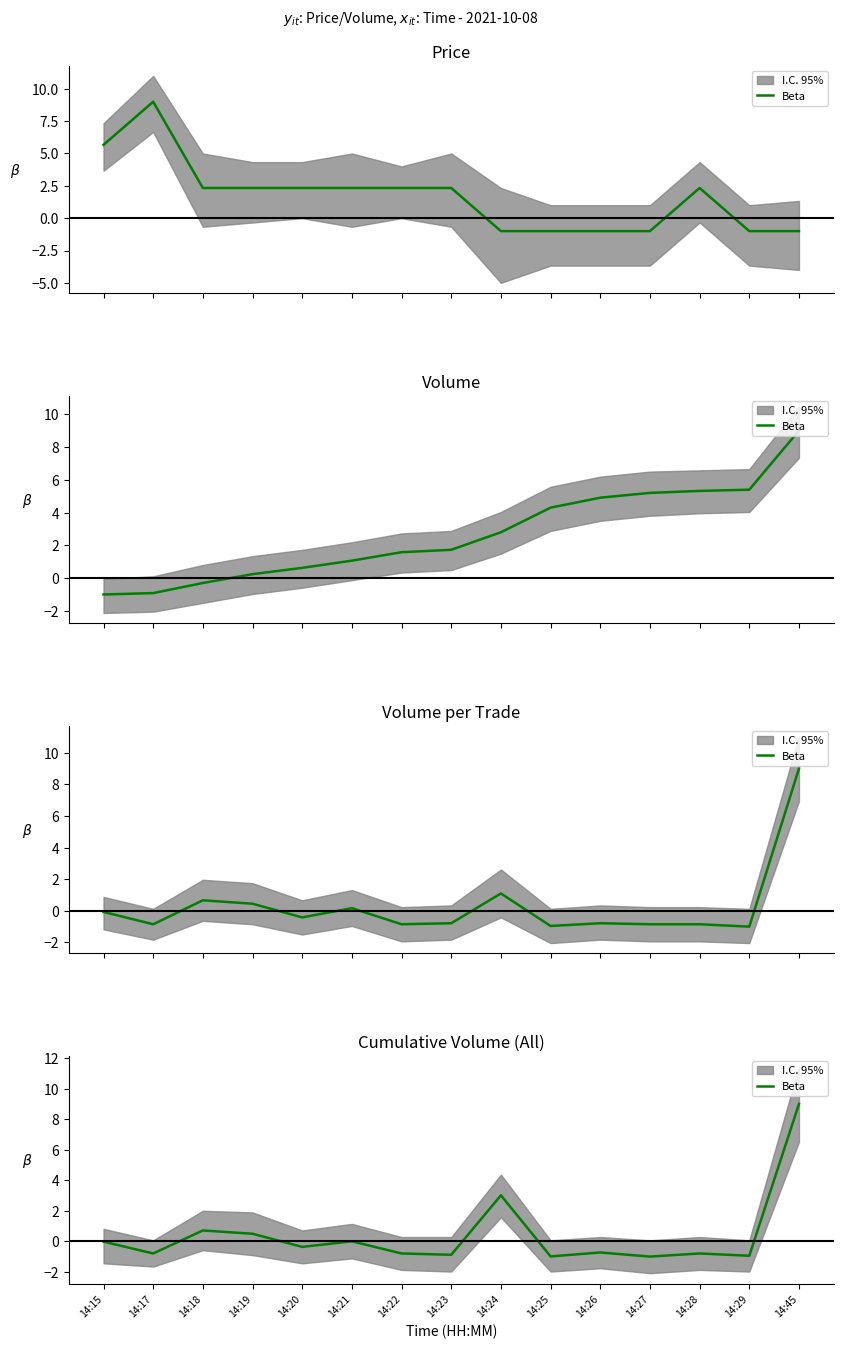

List the labels in order of value, largest first.

14:45, 14:24, 14:18, 14:19, 14:21, 14:15, 14:20, 14:26, 14:17, 14:22, 14:28, 14:23, 14:29, 14:25, 14:27